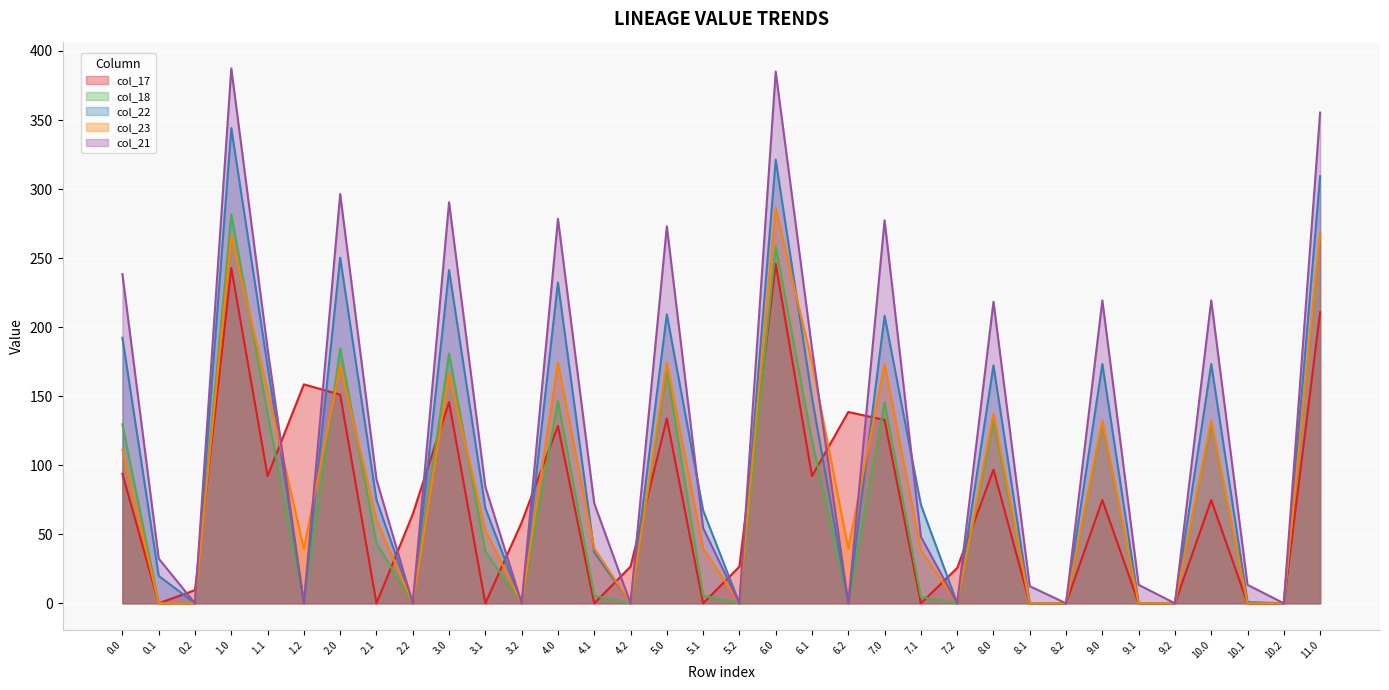

Reading right to left, what are all the values shown in this chart?

col_17: 210.8	0.0	0.0	74.8	0.0	0.0	74.8	0.0	0.0	96.8	25.5	0.0	132.8	138.5	92.1	245.8	26.5	0.0	133.8	26.5	0.0	128.4	58.5	0.0	145.8	64.5	0.0	151.1	158.5	92.1	242.8	9.5	0.0	93.8
col_18: 266.6	0.0	0.0	130.6	0.0	0.0	130.6	0.0	0.0	132.6	0.0	4.5	145.6	0.0	117.5	258.6	0.0	5.5	169.6	0.0	5.5	146.6	0.0	37.5	180.9	0.0	43.5	184.6	0.0	137.5	281.6	0.0	0.0	129.6
col_22: 309.3	0.0	0.9	173.3	0.0	0.0	173.3	0.0	0.0	172.3	0.0	71.4	208.3	0.0	148.9	321.3	0.0	67.3	209.3	0.0	36.9	232.3	0.0	68.9	241.3	0.0	74.9	250.3	0.0	171.9	344.2	0.0	19.9	192.3
col_23: 268.3	0.0	0.0	132.3	0.0	0.0	132.3	0.0	0.0	137.3	0.0	38.4	173.3	39.5	174.4	286.3	0.0	39.9	174.3	0.0	39.9	174.3	0.0	52.9	166.3	0.0	60.4	172.3	39.5	154.4	266.3	0.0	0.0	111.3
col_21: 355.4	0.0	13.4	219.4	0.0	13.4	219.4	0.0	12.4	218.4	0.0	48.2	277.4	0.0	184.4	385.0	0.0	54.5	273.0	0.0	72.4	278.4	0.0	84.4	290.4	0.0	89.7	296.4	0.0	184.4	387.4	0.0	32.4	238.4